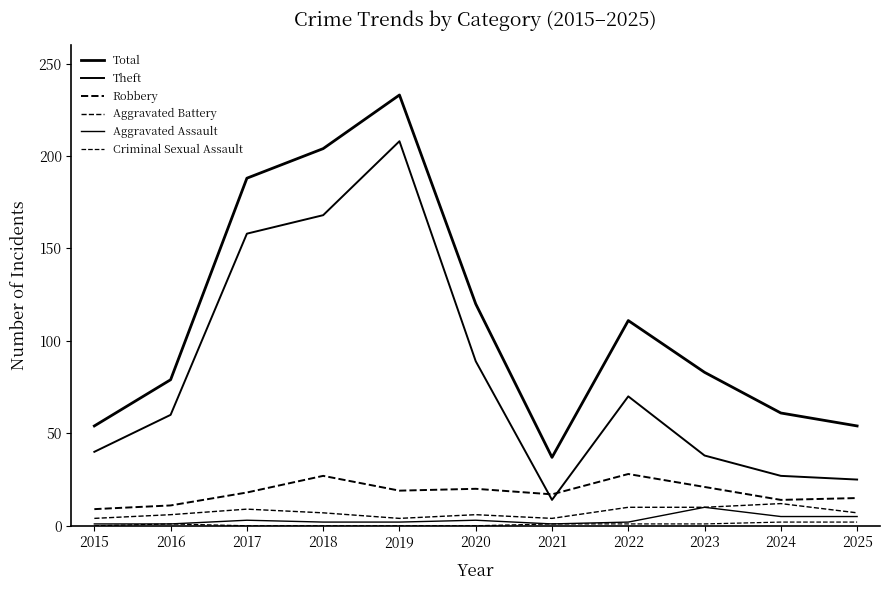

Between 2023 and 2025, which series saw the biggest shift?

Total